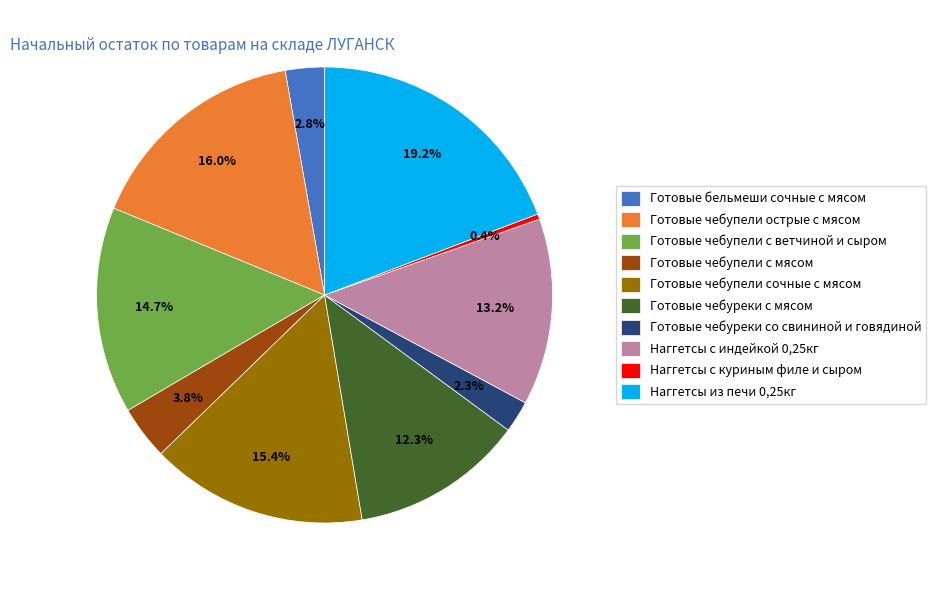

Which slice is the largest?

Наггетсы из печи 0,25кг